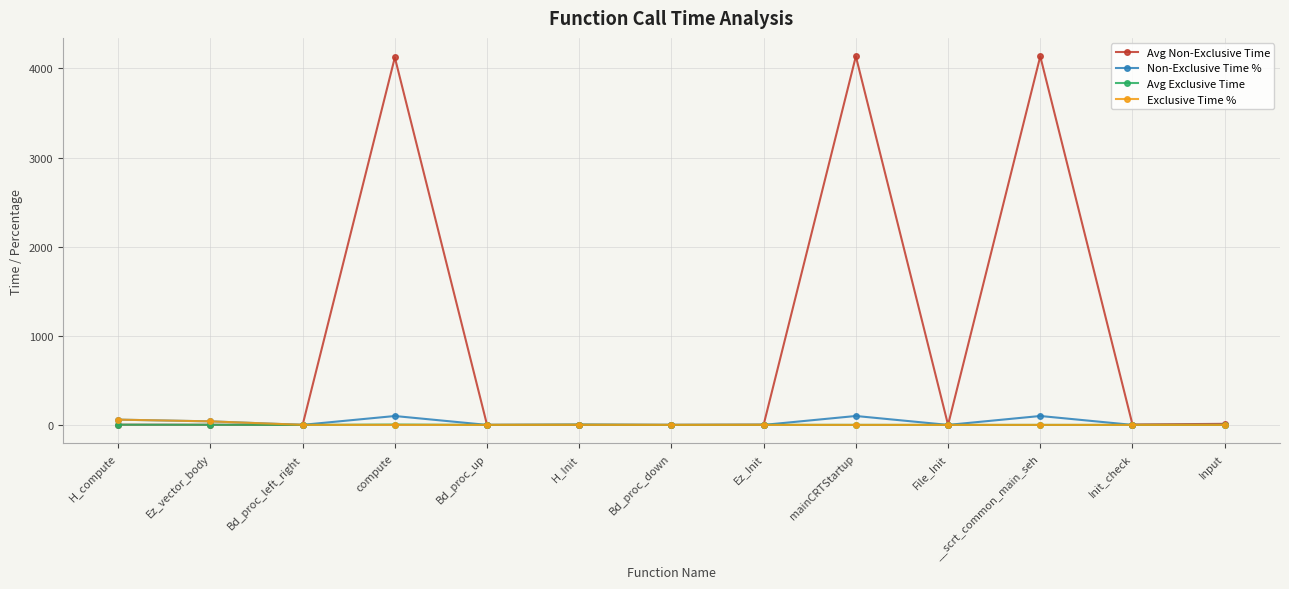

Does the chart display data point markers on the line(s)?

Yes